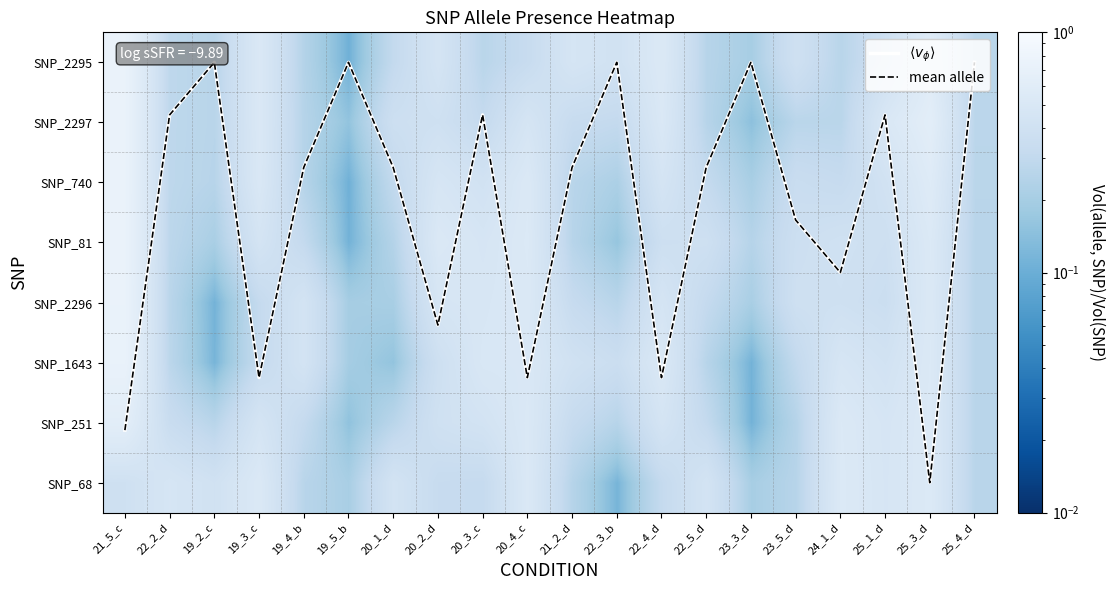

Which series has the largest total across all categories?

$\langle v_\phi \rangle$